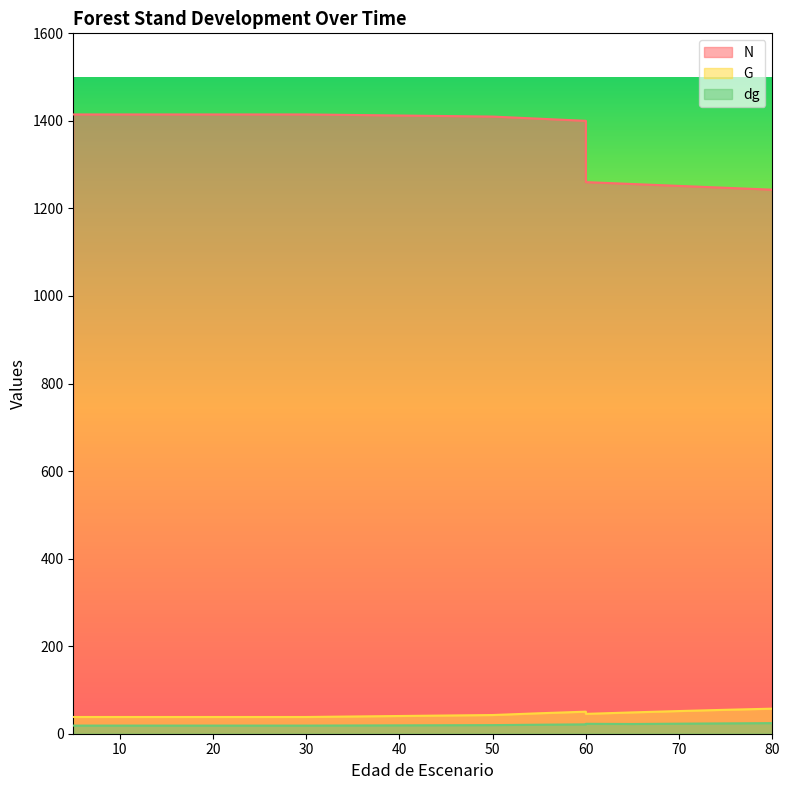

What is the greatest value displayed?

1414.7